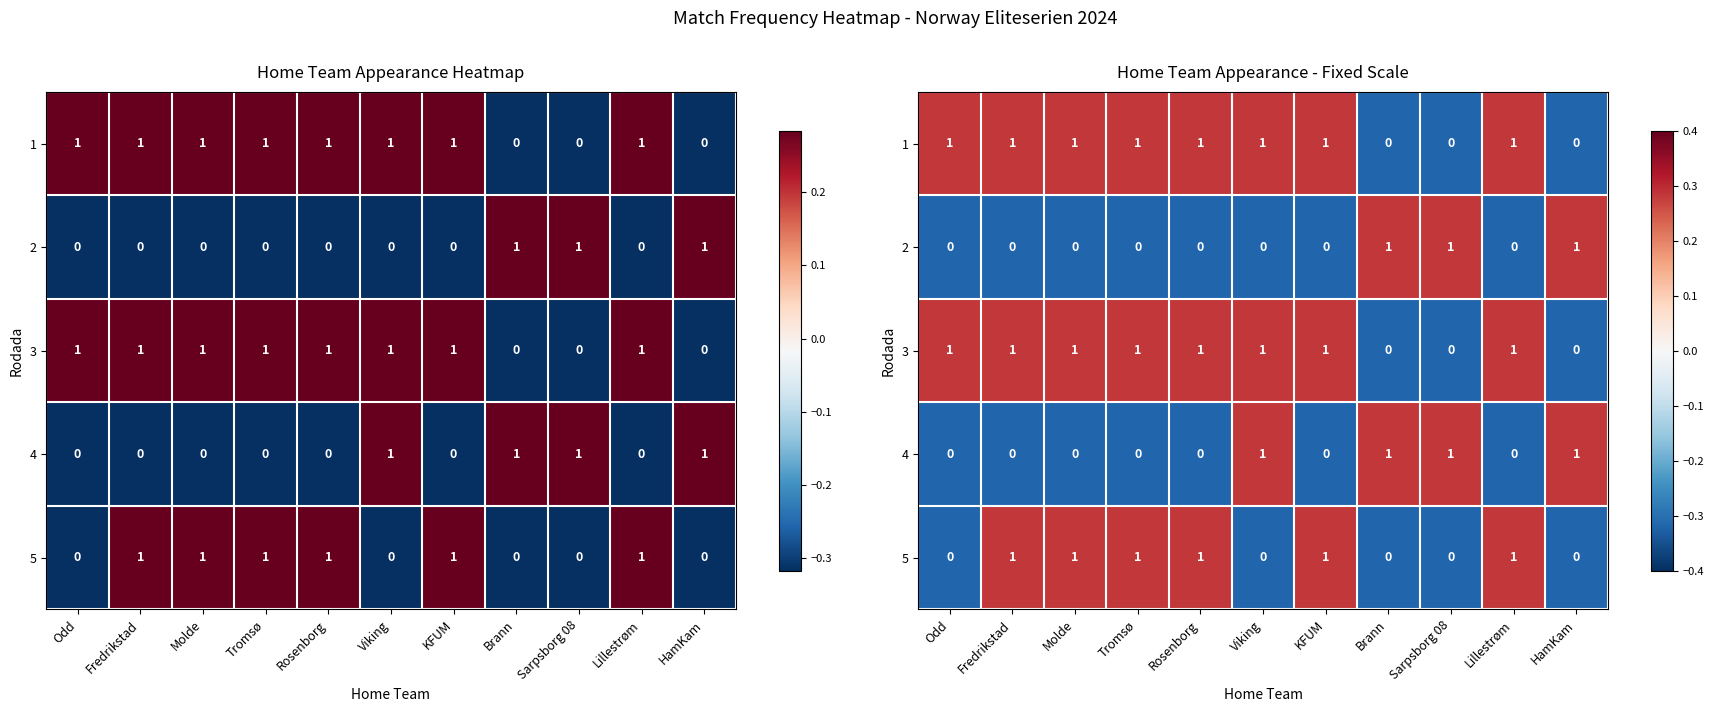

At Lillestrøm, list the series in order from largest to smallest.

1, 3, 5, 2, 4